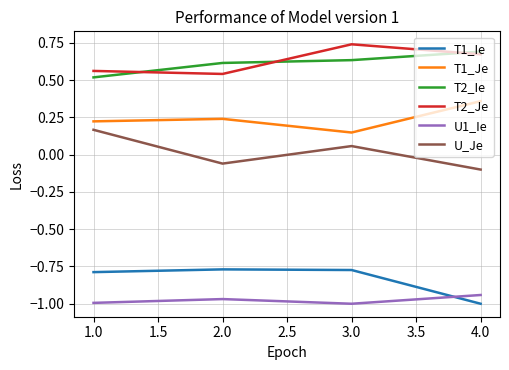

How many lines are shown in the chart?

6